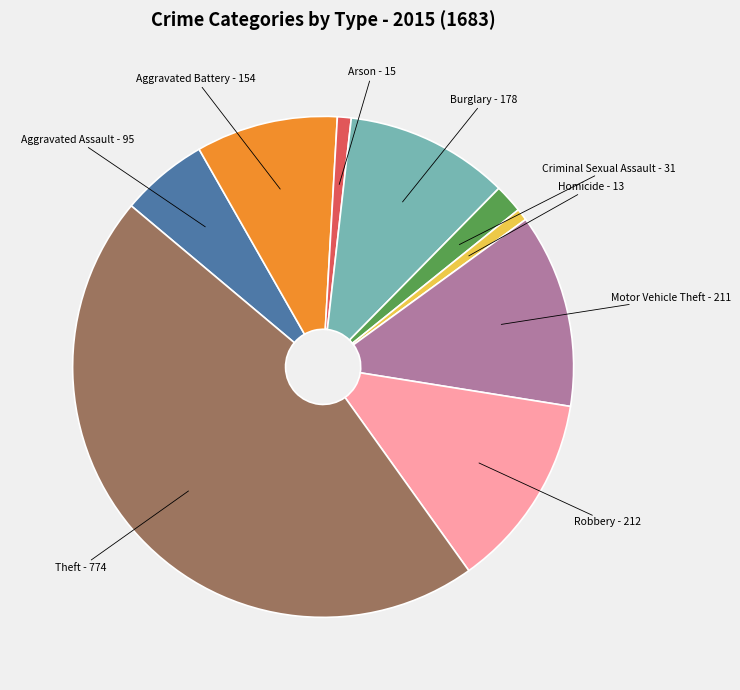

Is there any slice that represents more than half of the pie?

No